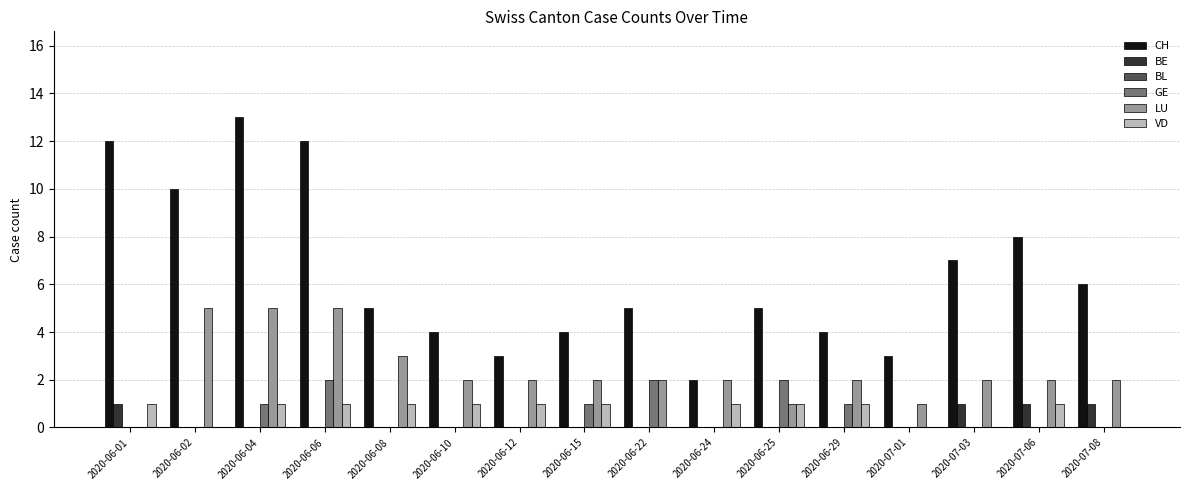

Between 2020-06-01 and 2020-06-24, which series saw the biggest shift?

CH